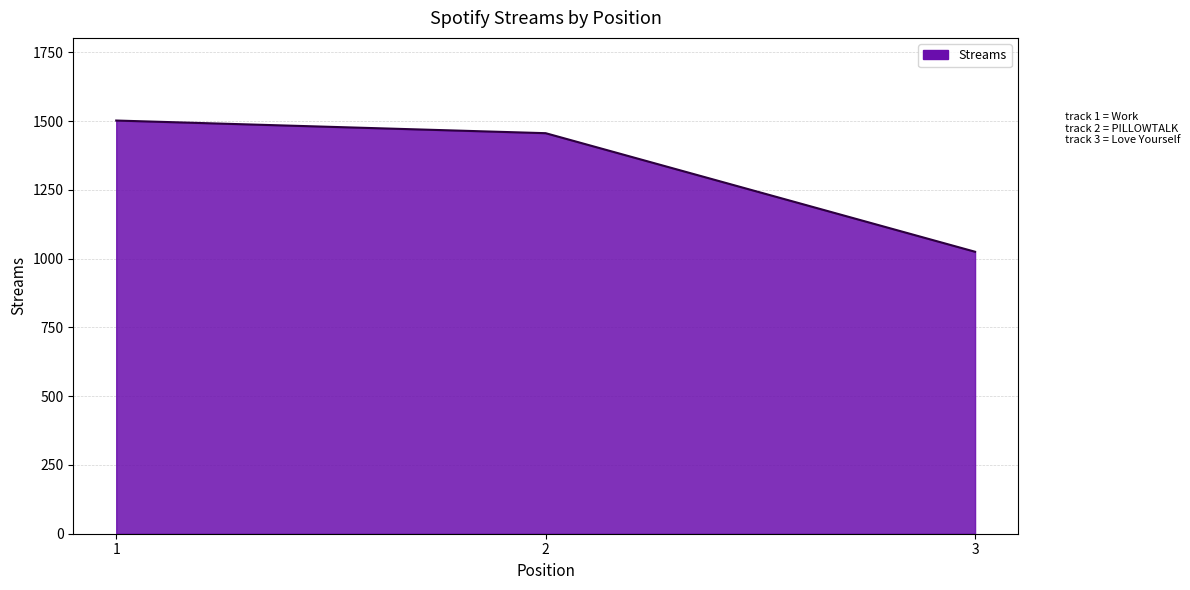

How many values are below 1456?

1